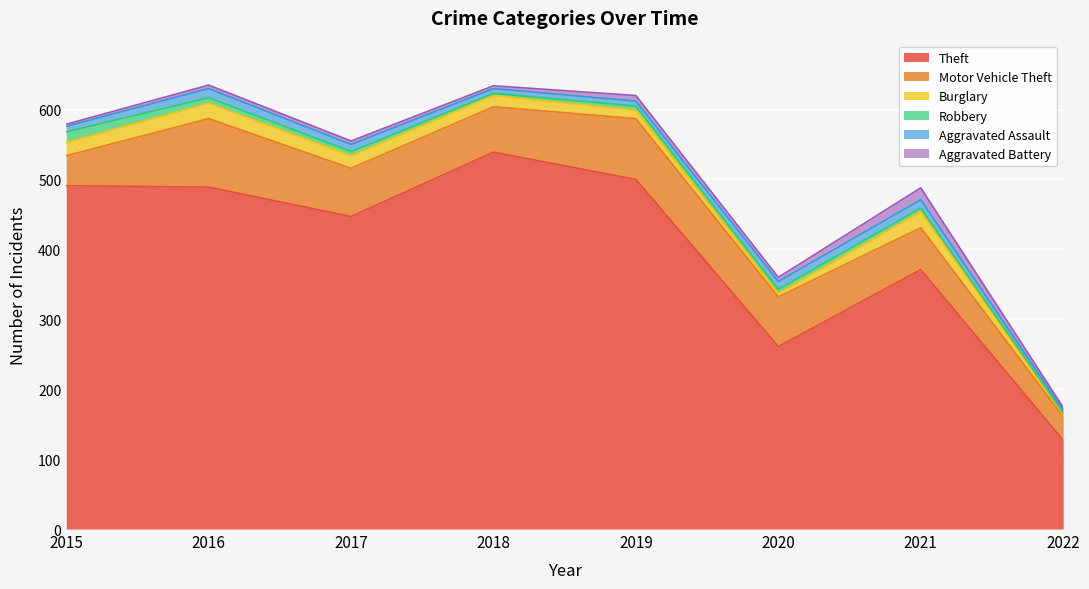

Between 2015 and 2016, which series saw the biggest shift?

Motor Vehicle Theft